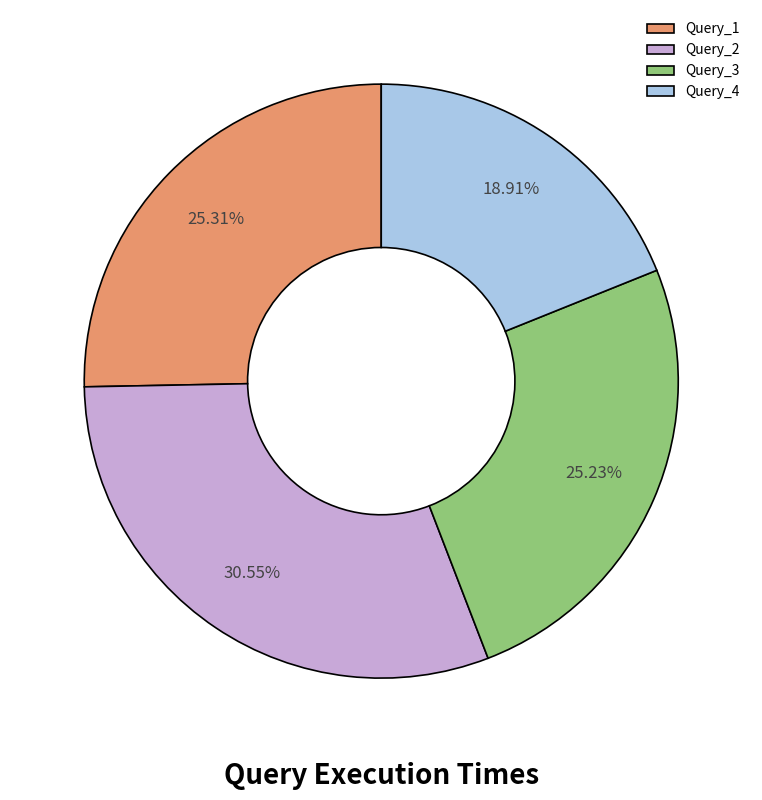

Which category has the smallest portion of the pie?

Query_4